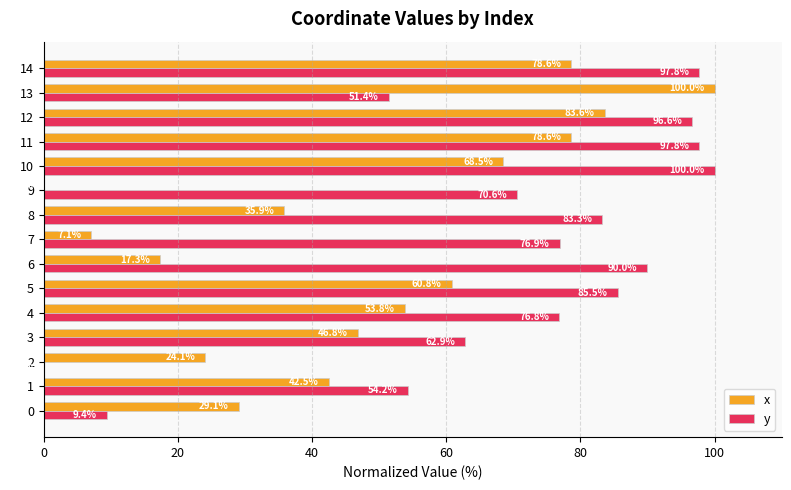

What is the maximum value shown in the chart?

100.0